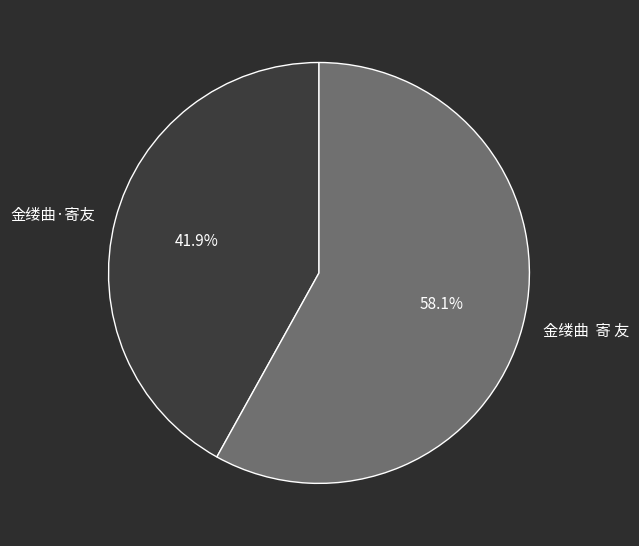

Approximately how many times larger is the value at 金缕曲 寄 友 compared to 金缕曲·寄友?

1.4